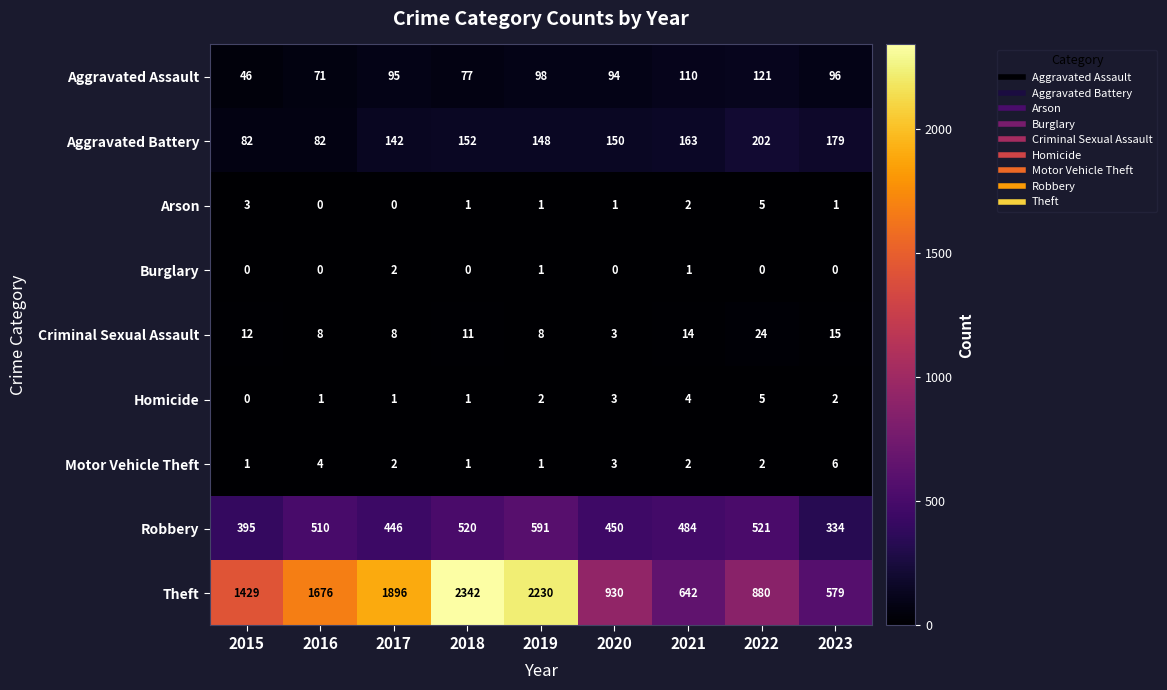

How many data points does each series have?

9